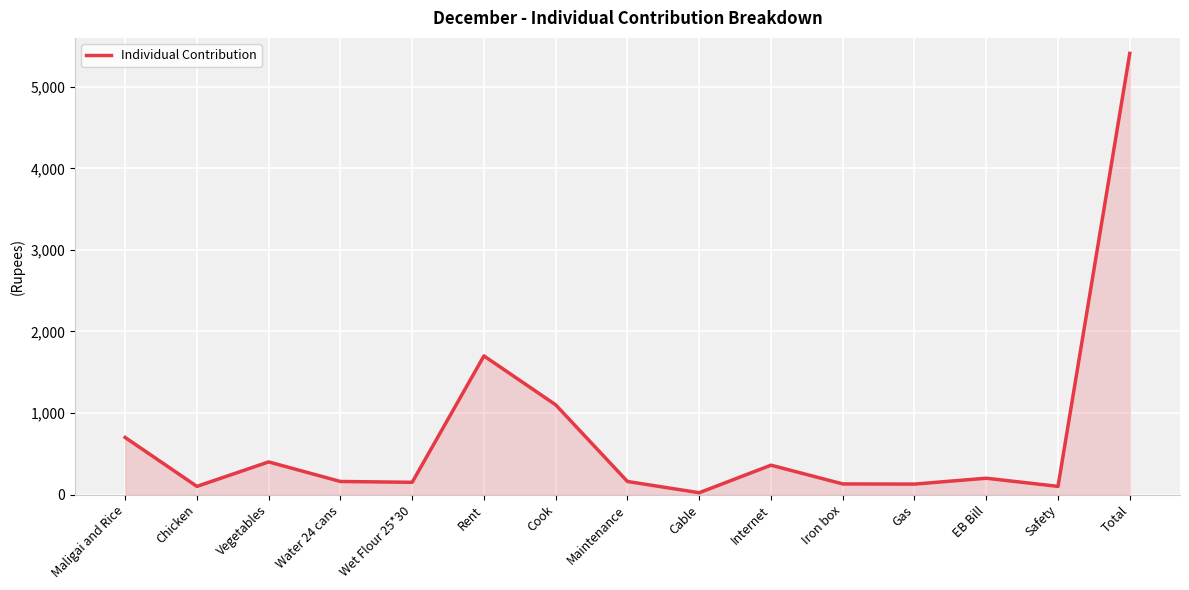

Between Chicken and EB Bill, which is larger?

EB Bill